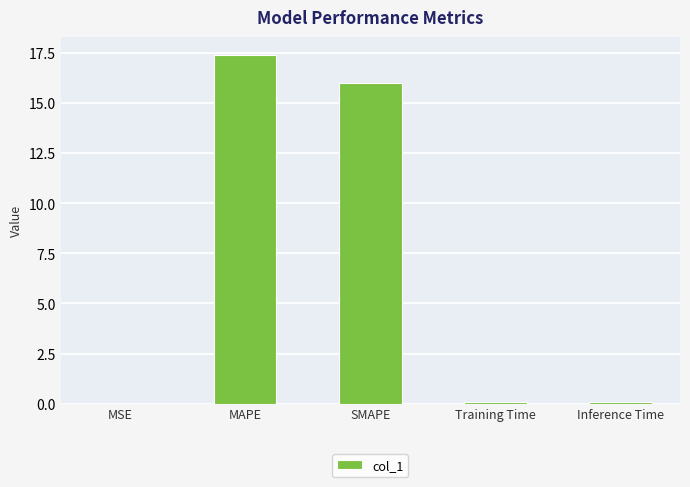

The chart shows a value of 16.0 at SMAPE. True or false?

True